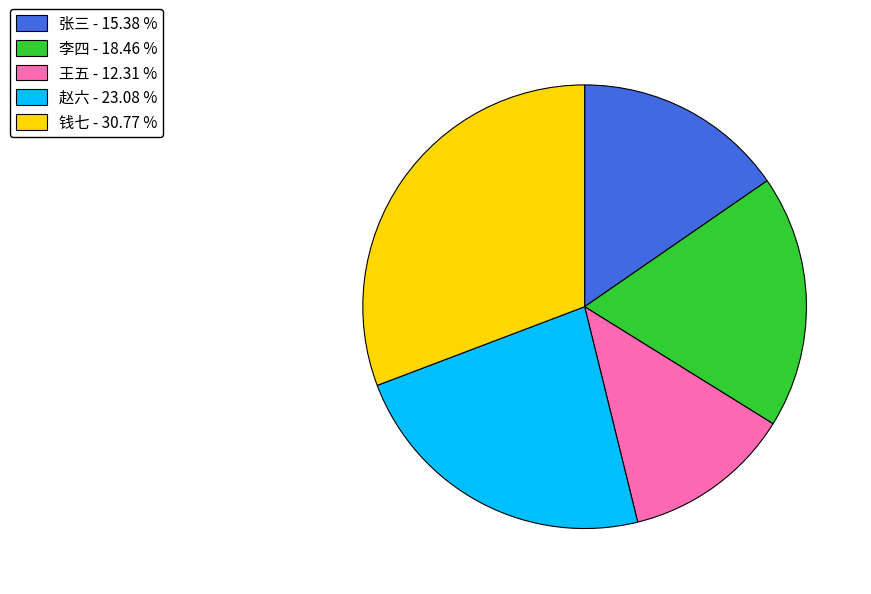

Which has a higher value, 钱七 or 张三?

钱七